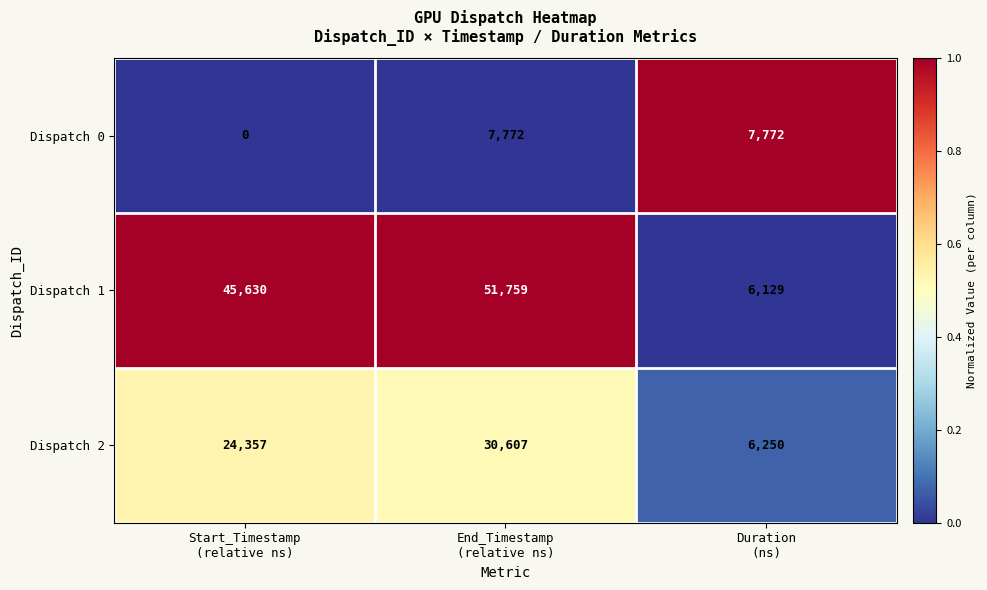

Which category has the highest value across all series?

End_Timestamp
(relative ns)